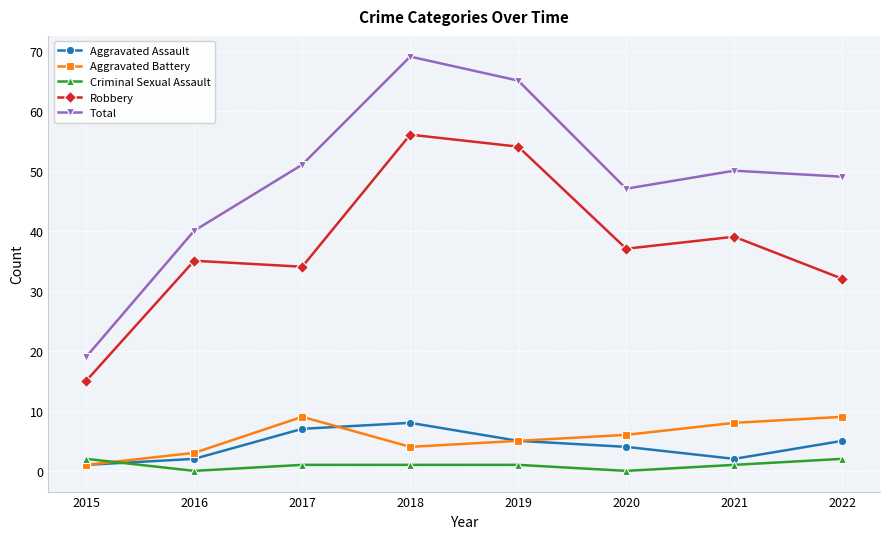

Is it true that Aggravated Assault equals 2 at 2016?

True